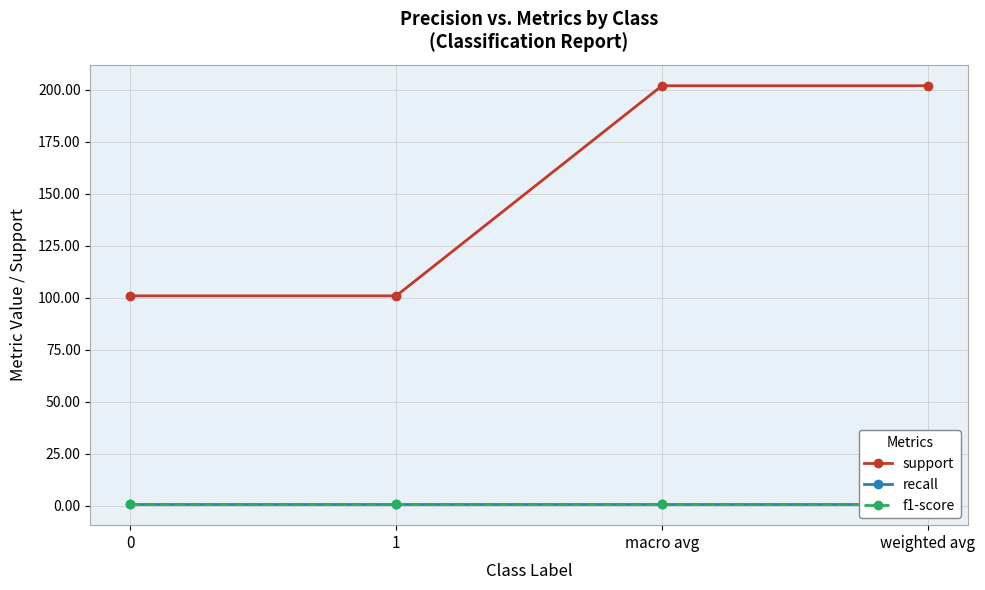

What are all the series names shown in the legend?

support, recall, f1-score